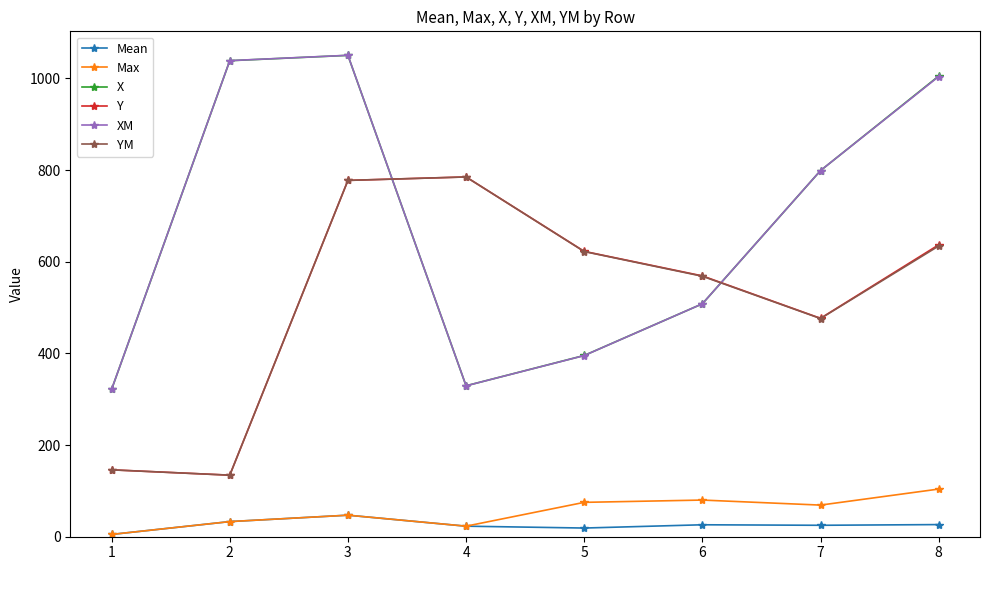

What are all the series names shown in the legend?

Mean, Max, X, Y, XM, YM